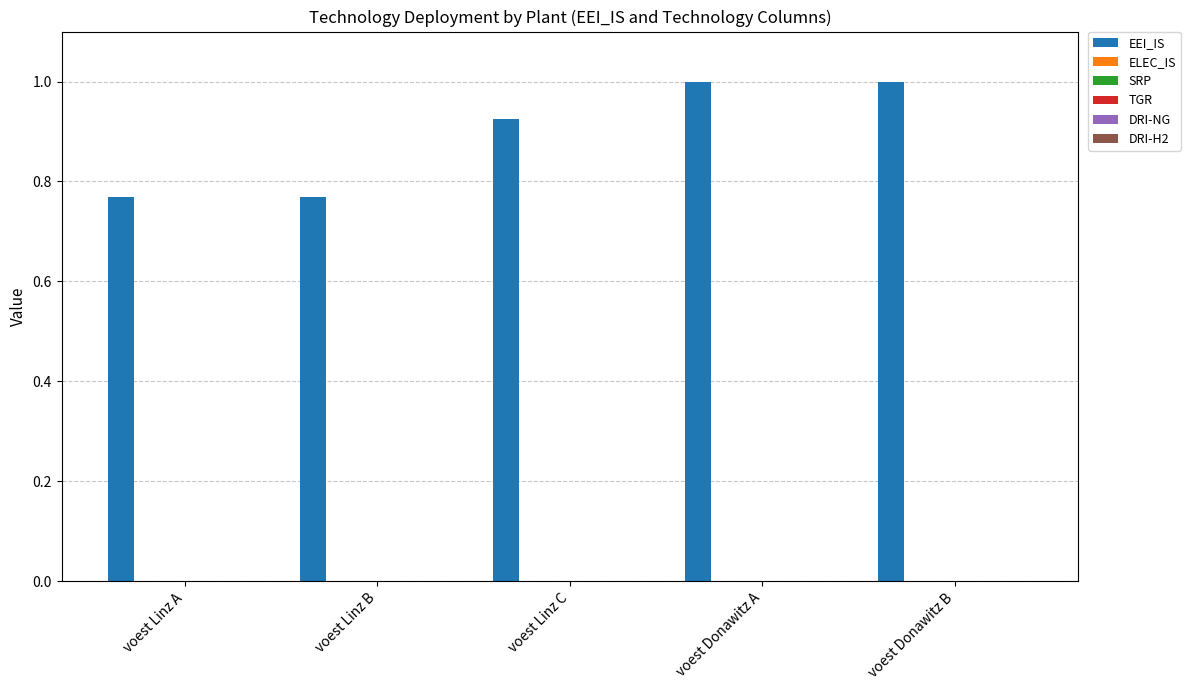

What is the sum of all values?

4.5